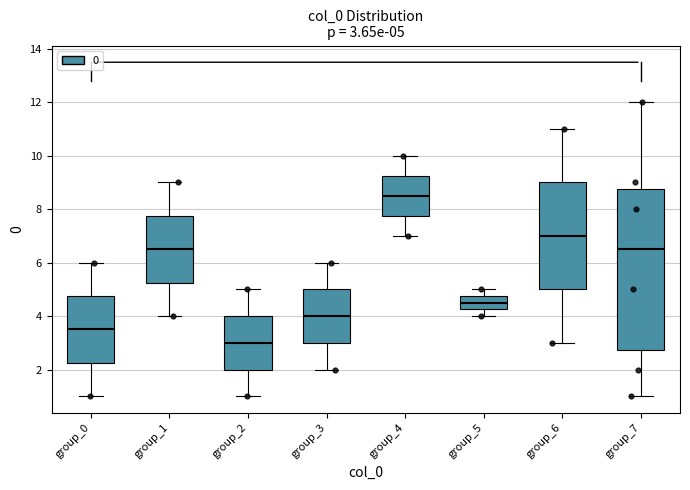

Which box has the lowest median line?

group_2